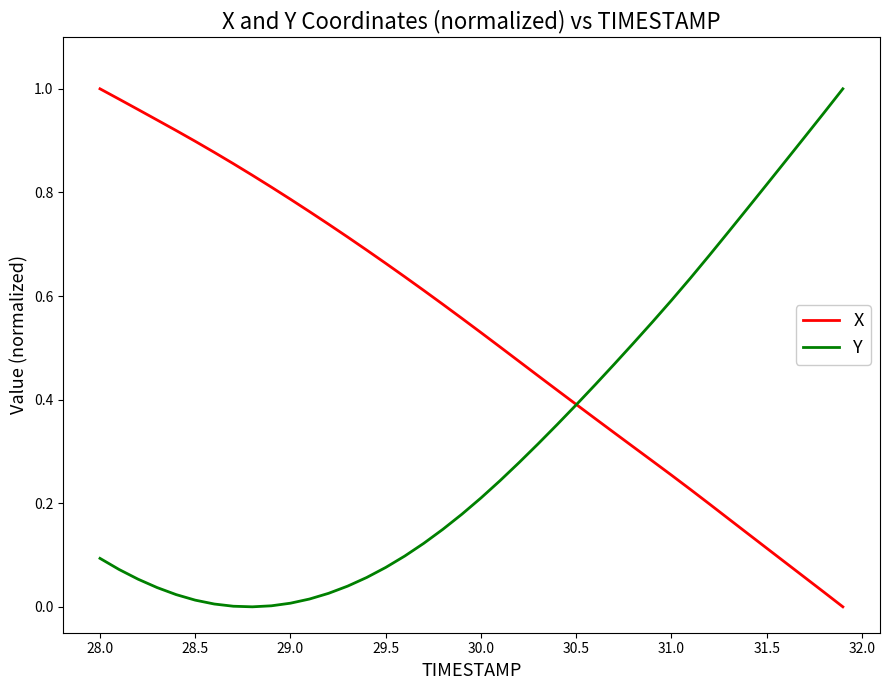

List the series in order of their overall mean, highest first.

X, Y